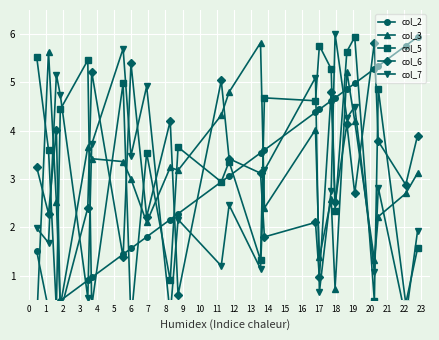

Reading left to right, transcribe all the data shown in this chart.

col_2: 1.5	0.3	0.4	0.5	0.9	1.0	1.4	1.6	1.8	2.2	2.3	2.9	3.1	3.5	3.6	4.4	4.4	4.6	4.7	4.9	5.0	5.3	5.3	5.8	5.9
col_3: 0.1	5.6	2.5	0.4	3.7	3.4	3.4	3.0	2.1	3.2	3.2	4.3	4.8	5.8	2.4	4.0	1.4	2.6	0.7	5.2	4.2	1.3	2.2	2.7	3.1
col_5: 5.5	3.6	0.3	4.4	5.5	0.4	5.0	0.1	3.5	0.9	3.7	2.9	3.4	1.3	4.7	4.6	5.8	5.3	2.3	5.6	5.9	0.5	4.9	0.4	1.6
col_6: 3.2	2.3	4.0	0.2	2.4	5.2	1.4	5.4	2.2	4.2	0.6	5.0	3.4	3.1	1.8	2.1	1.0	4.8	2.5	4.1	2.7	5.8	3.8	2.9	3.9
col_7: 2.0	1.7	5.2	4.7	0.5	3.7	5.7	3.5	4.9	0.2	2.2	1.2	2.5	1.1	3.2	5.1	0.7	2.8	6.0	4.3	4.5	1.1	2.8	0.1	1.9